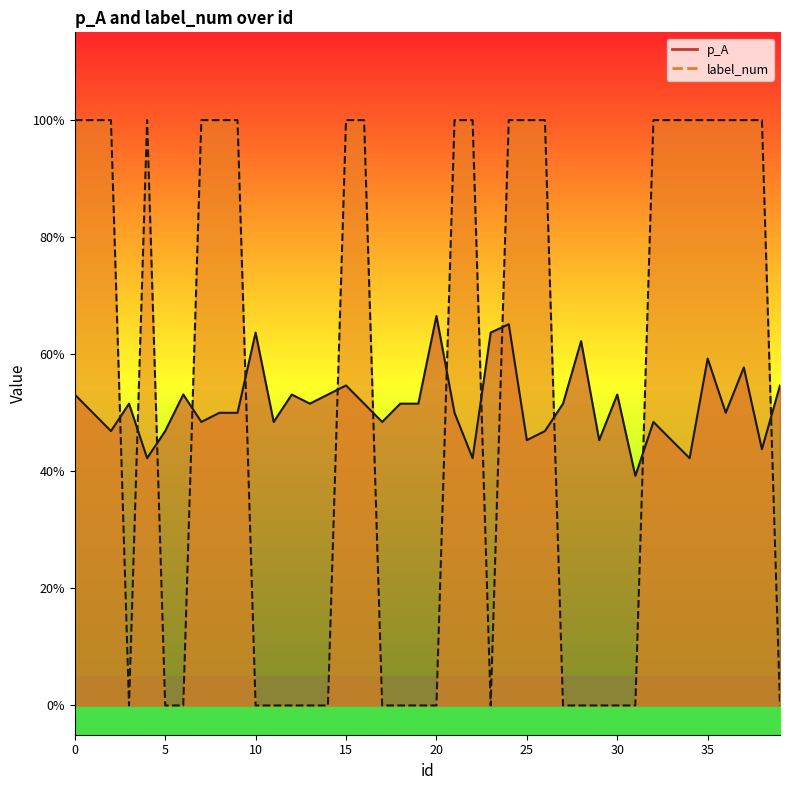

True or false: label_num and p_A intersect in this chart.

True